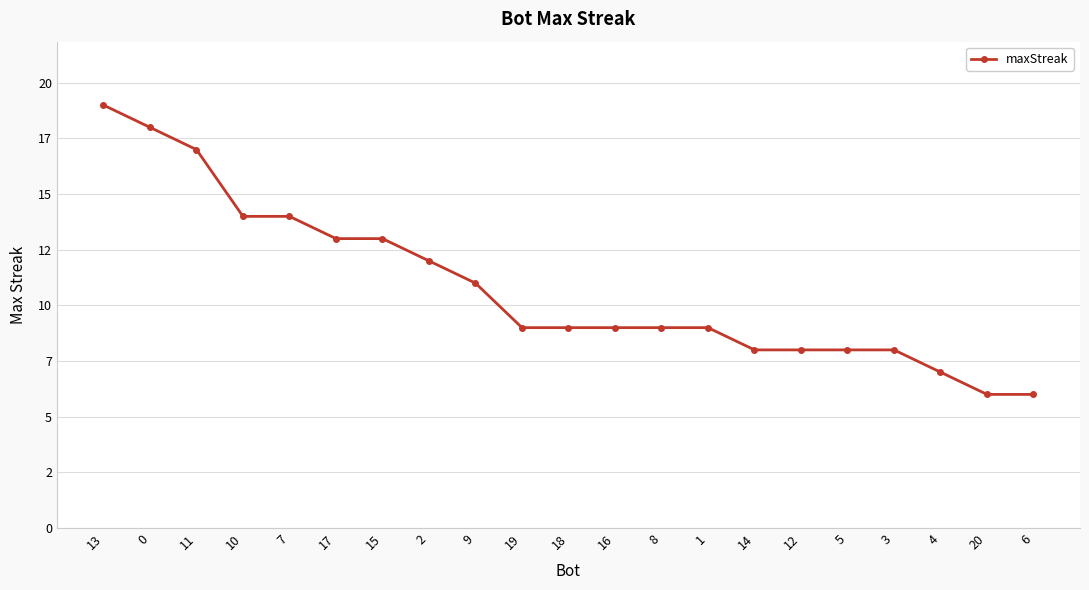

Rank the categories by value from highest to lowest.

13, 0, 11, 10, 7, 17, 15, 2, 9, 19, 18, 16, 8, 1, 14, 12, 5, 3, 4, 20, 6